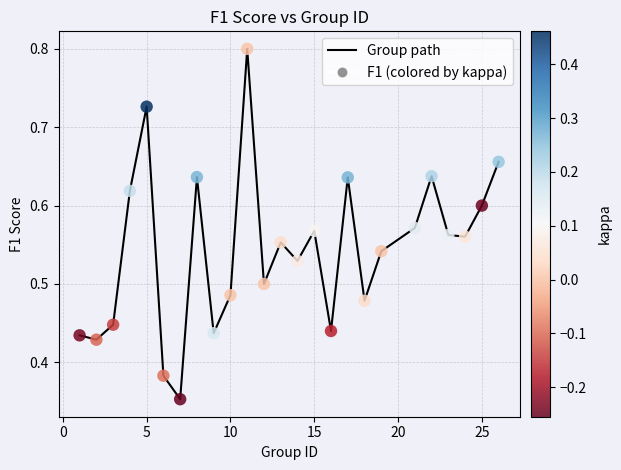

What is the greatest value displayed?

0.8